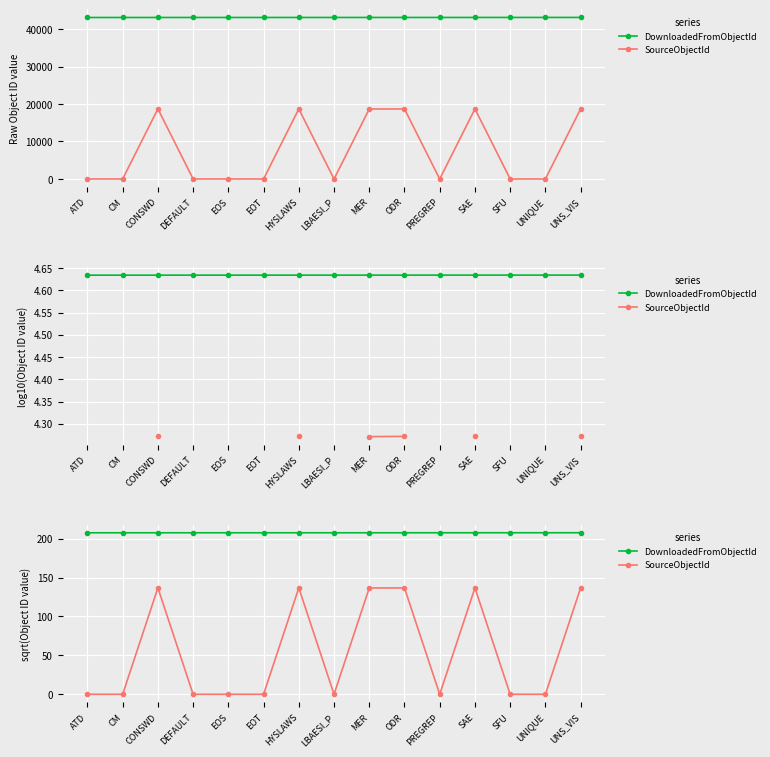

In SourceObjectId, how many points are lower than both neighbors (excluding endpoints)?

2